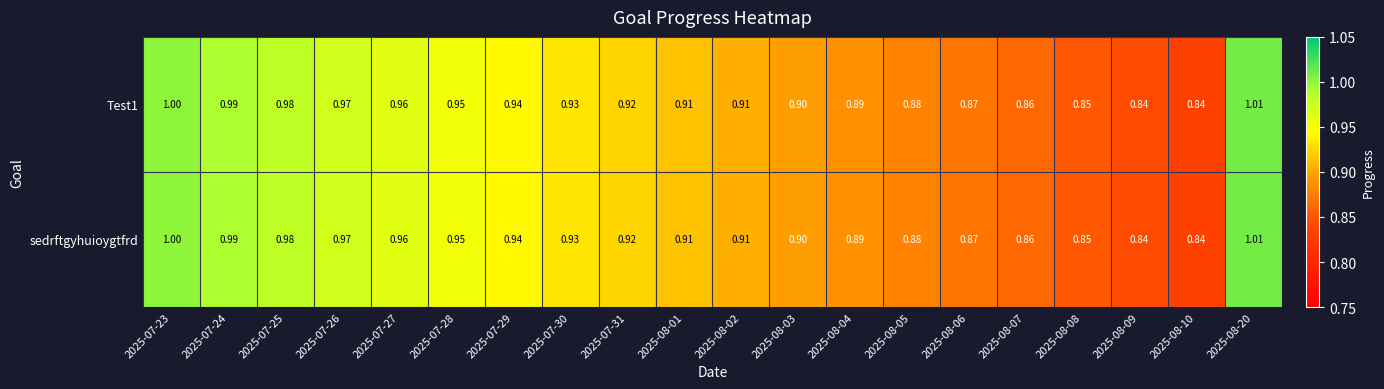

Count the number of categories in the chart.

20